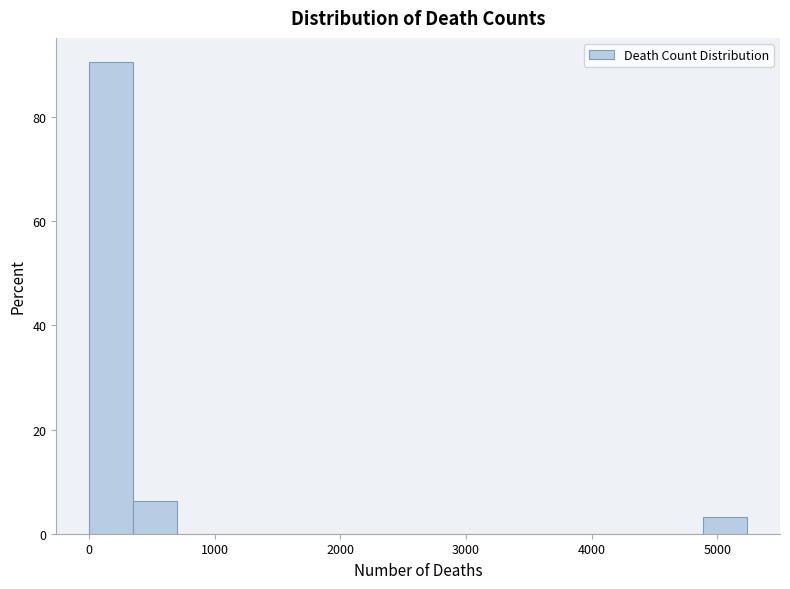

Read against the x-axis, roughly where is the centre of the tallest bar?

200